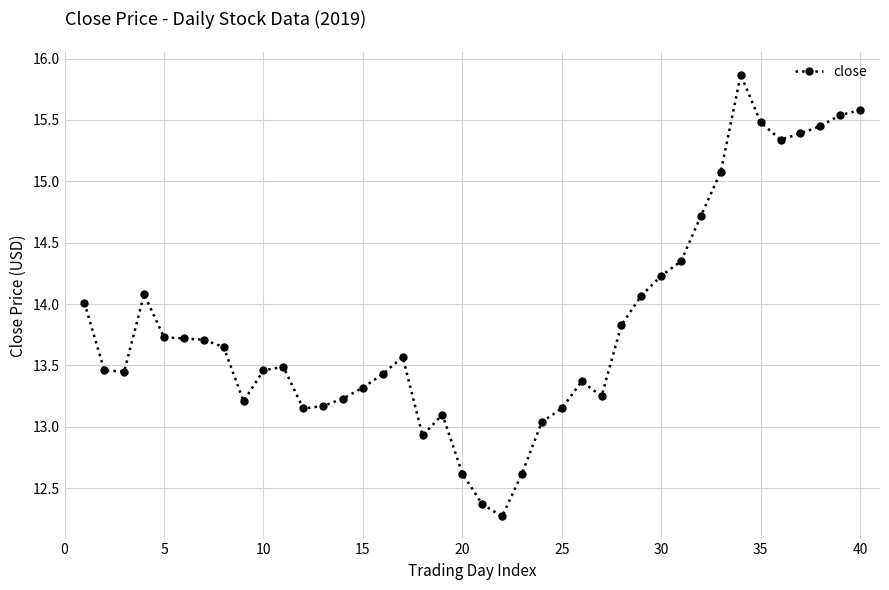

True or false: the data has more than 1 interior local peaks.

True